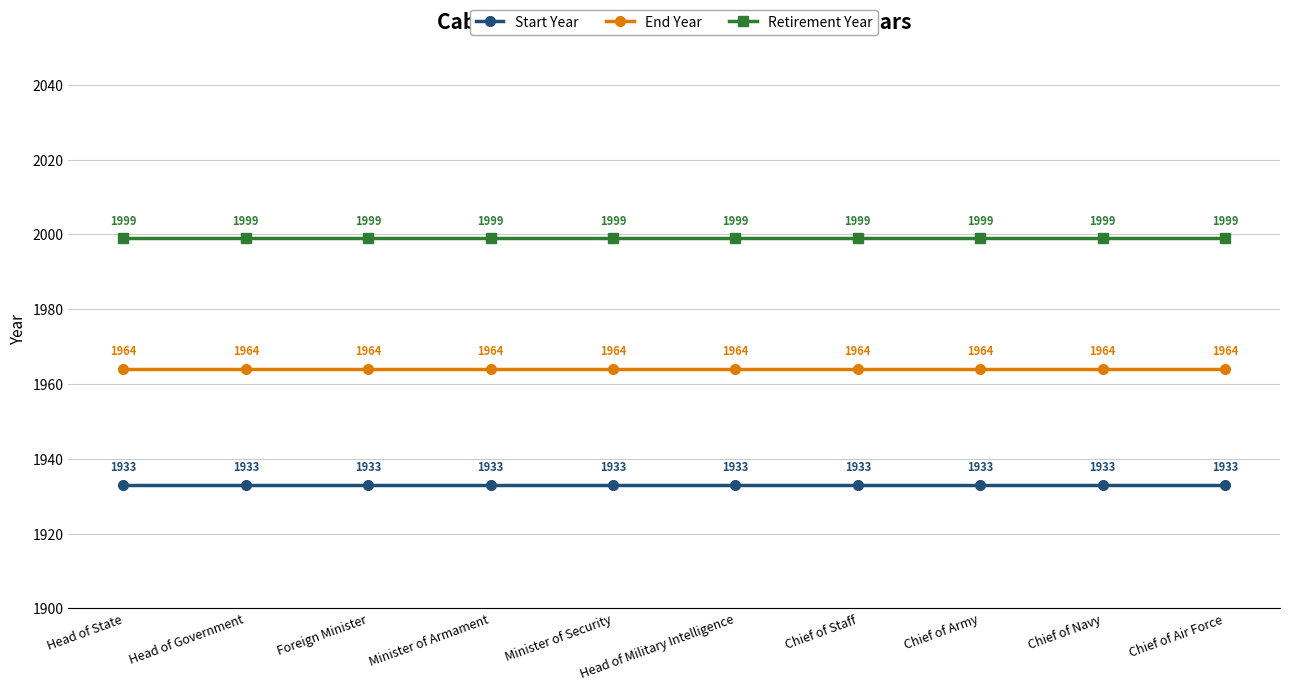

List the series in order of their overall mean, highest first.

Retirement Year, End Year, Start Year